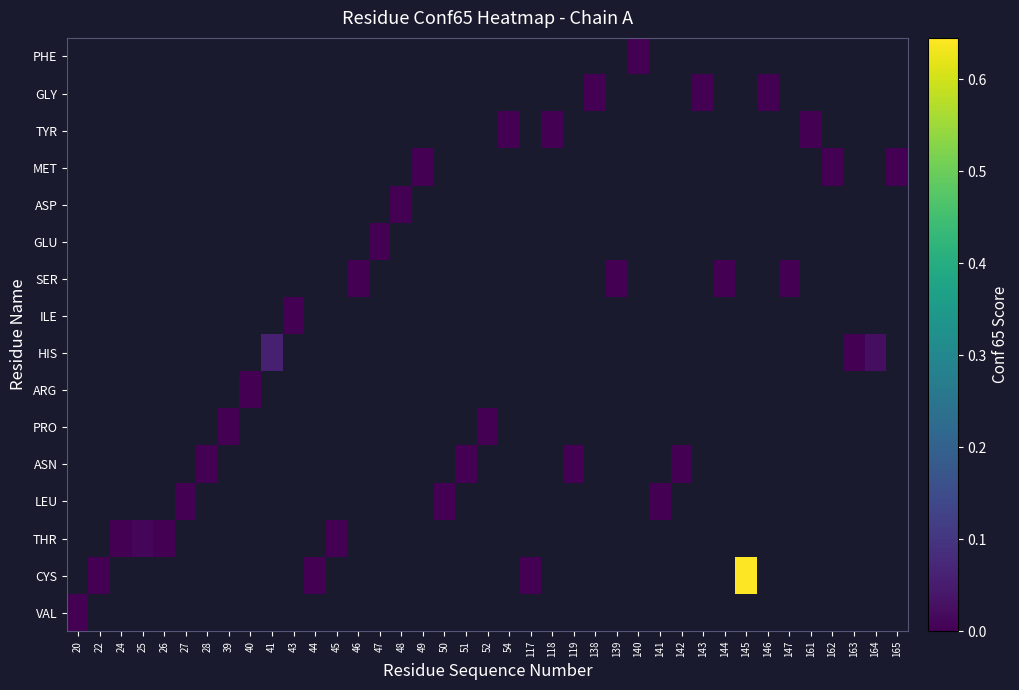

At how many categories does at least one series exceed 0?

6